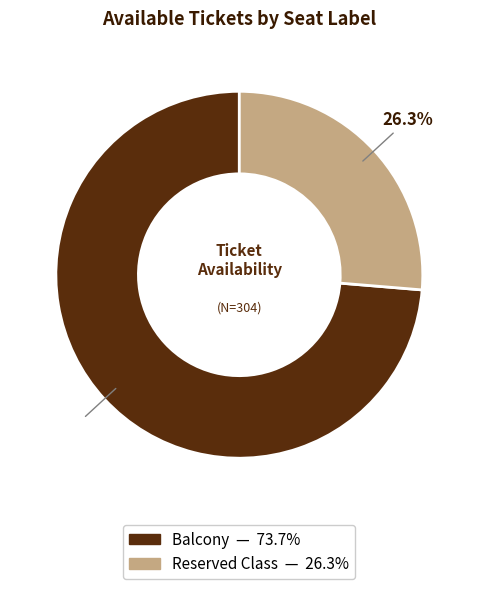

Does Balcony represent more than half of the total?

Yes